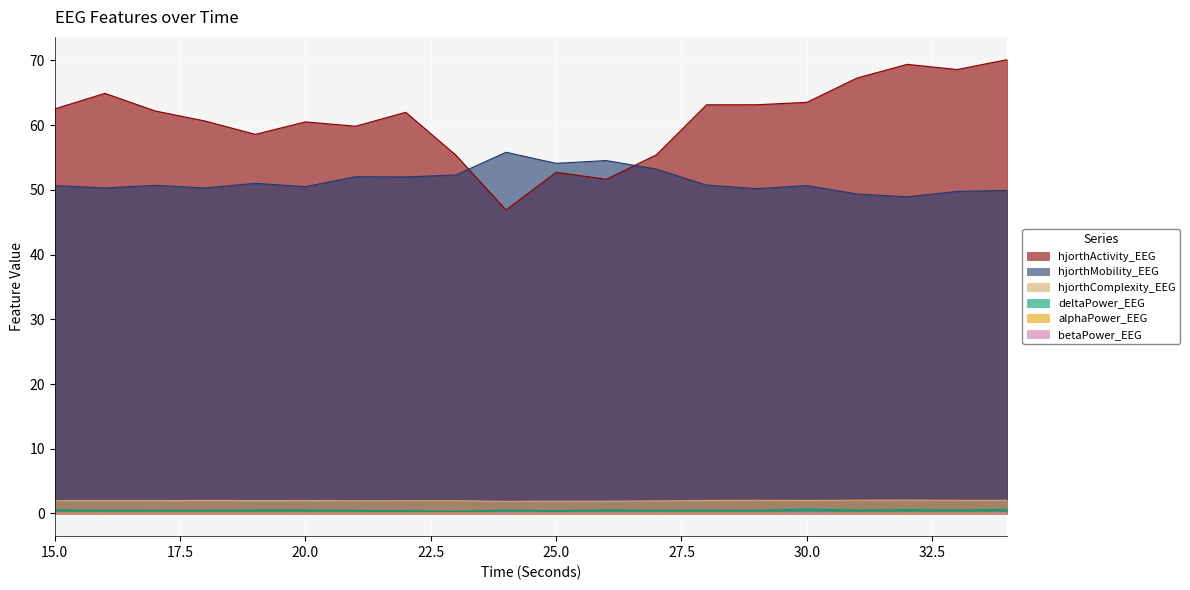

Where is the first local maximum for hjorthComplexity_EEG?

16